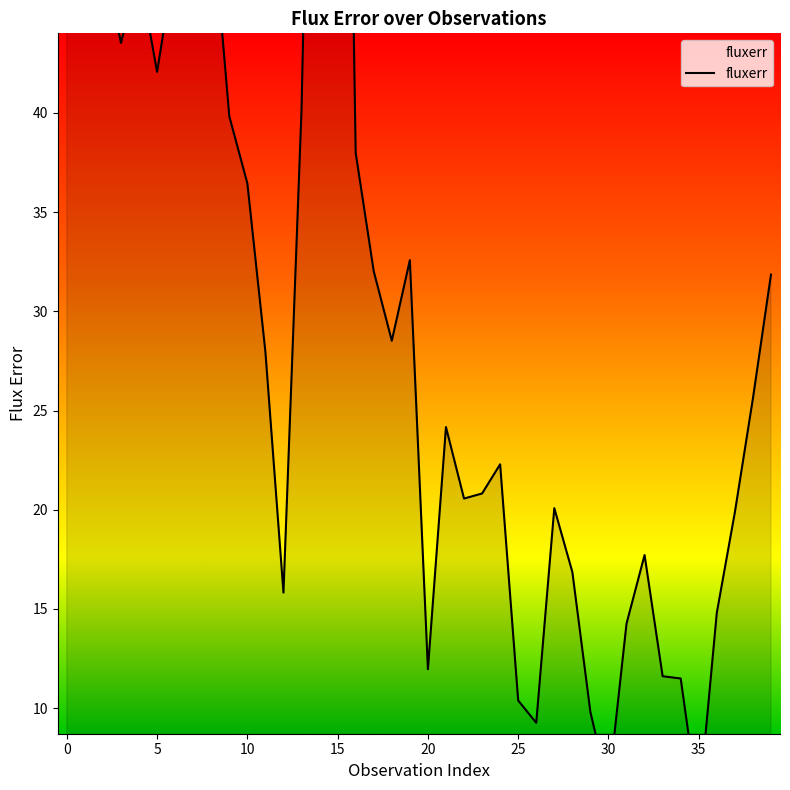

The value at 36 is 14.8. True or false?

True